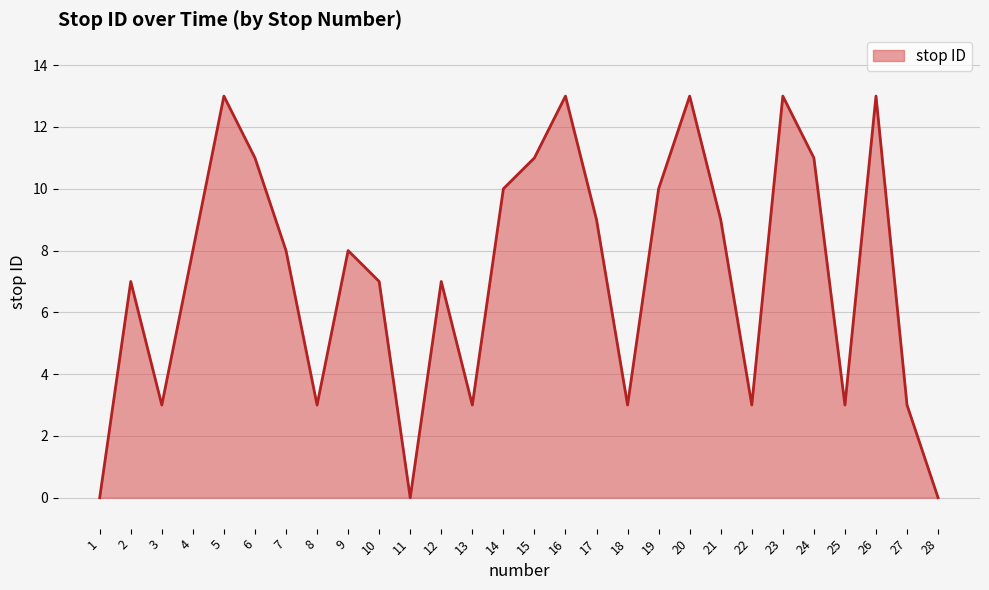

Approximately how many times larger is the value at 16 compared to 9?

1.6